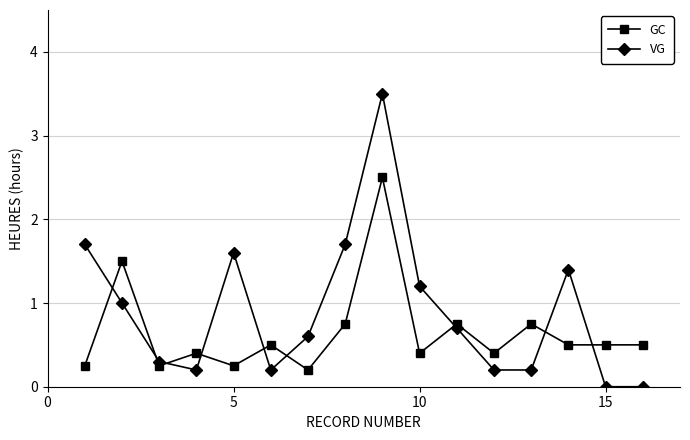

What is the difference between the second highest and minimum values in the VG series?

1.7